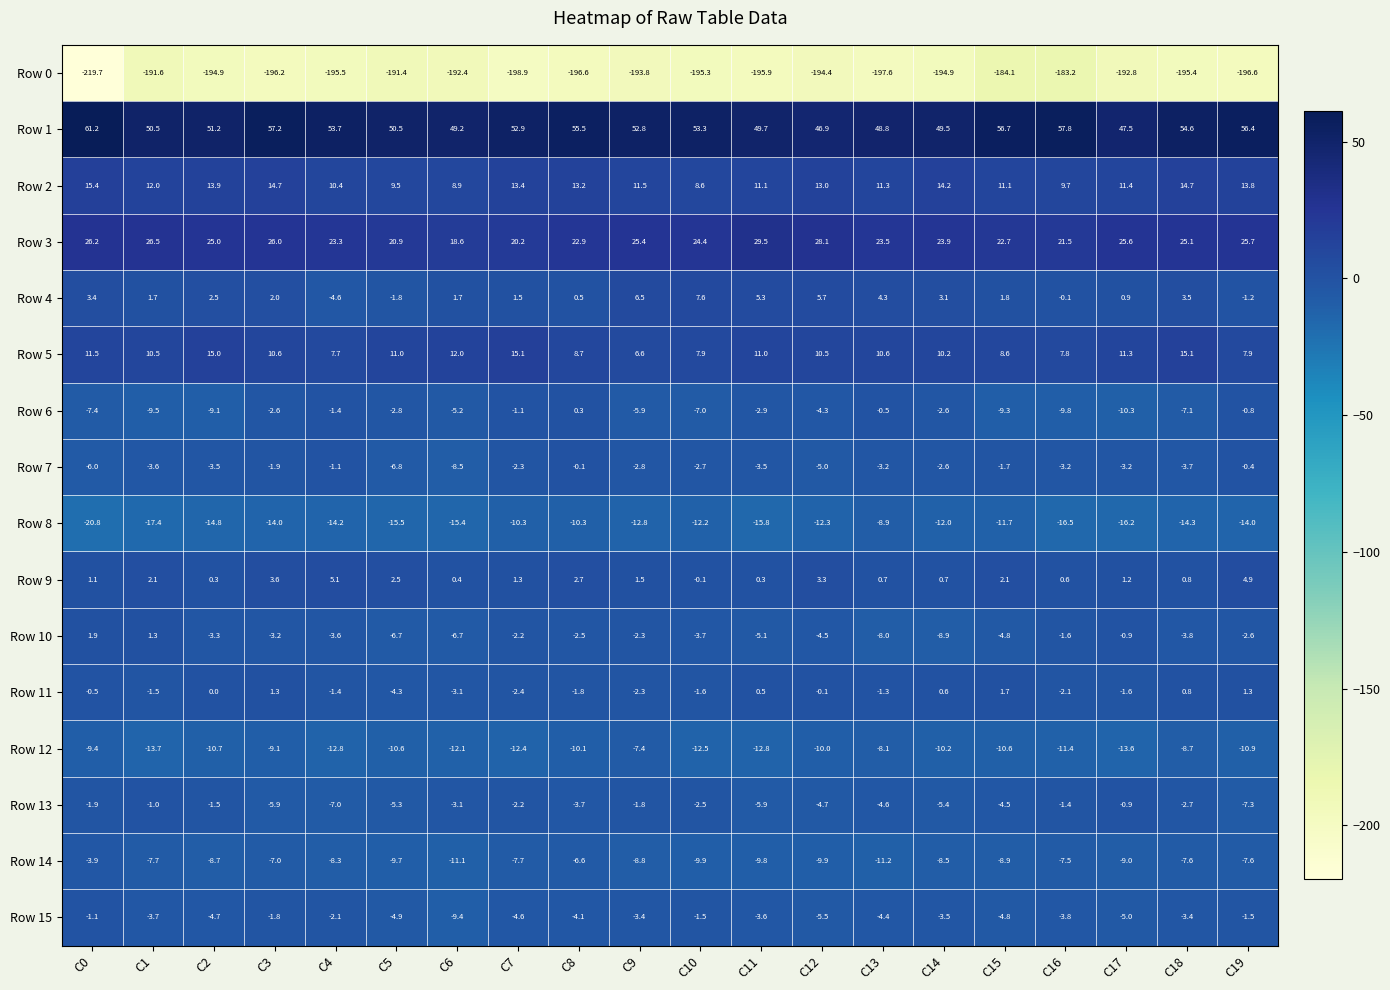

Which category has the highest value in the Row 13 series?

C17